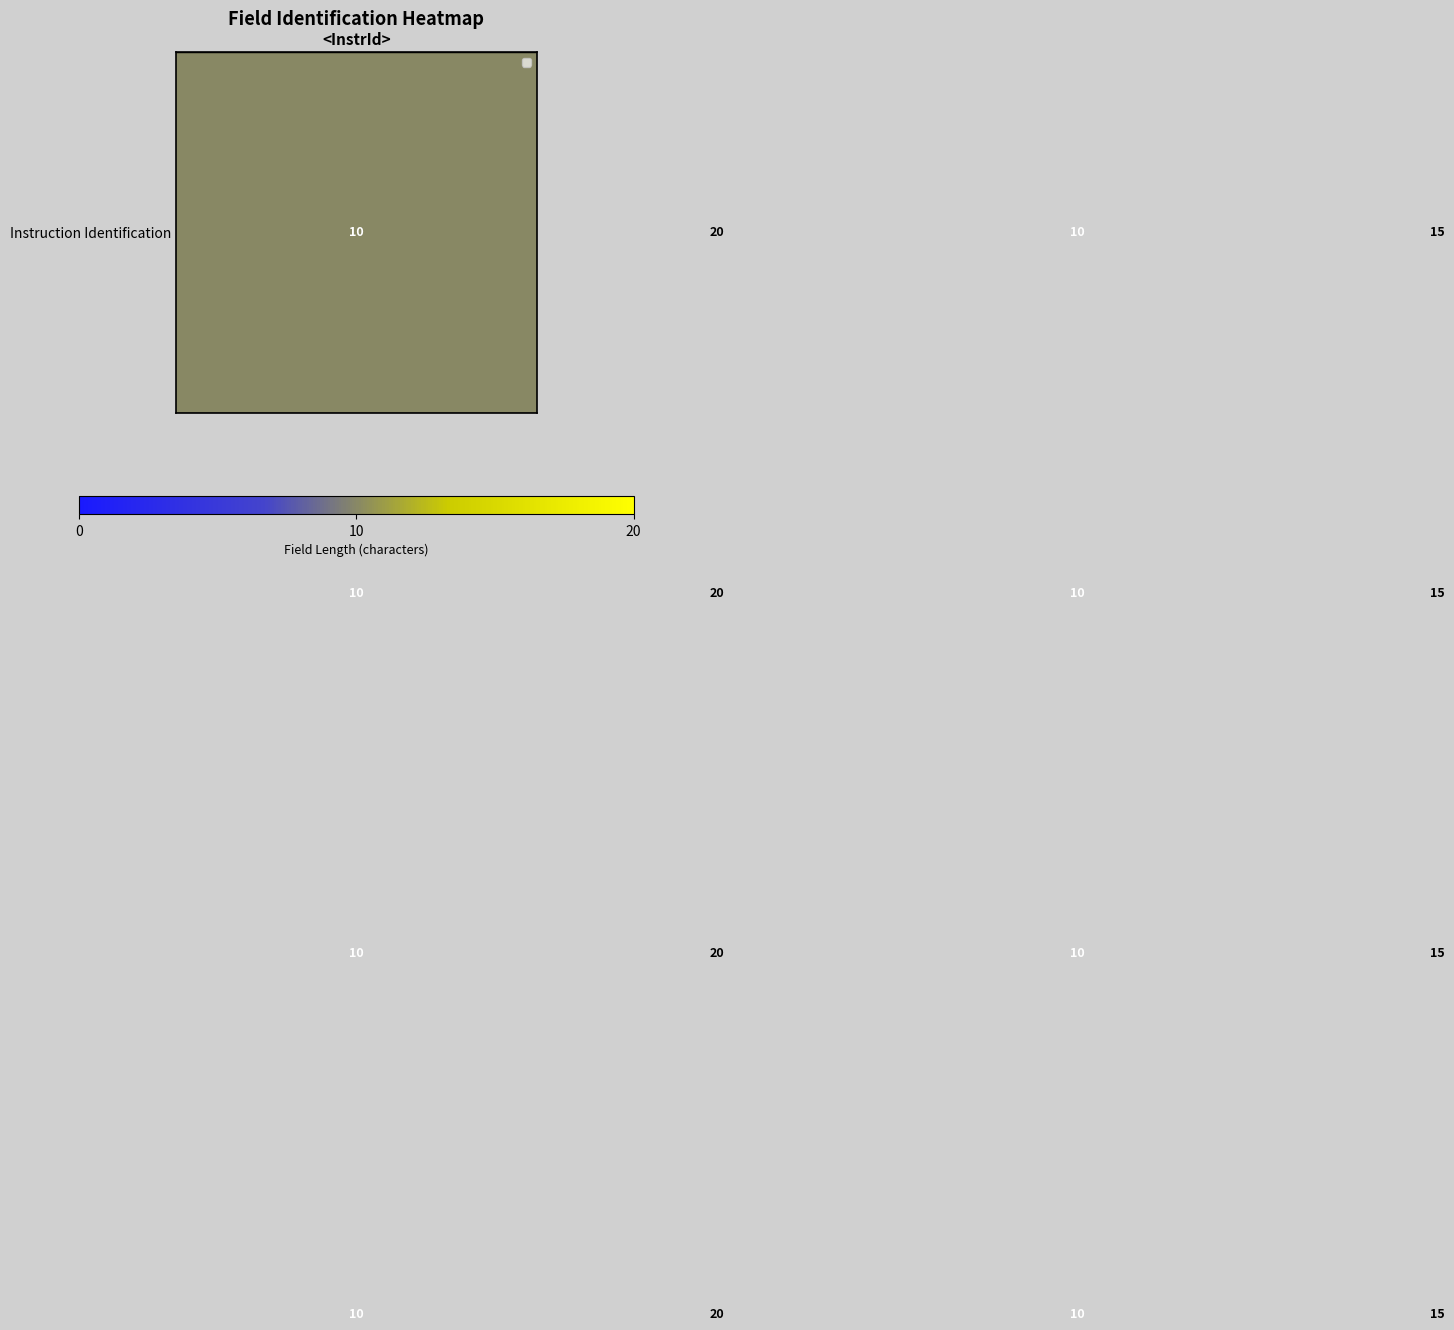

What is the greatest value displayed?

20